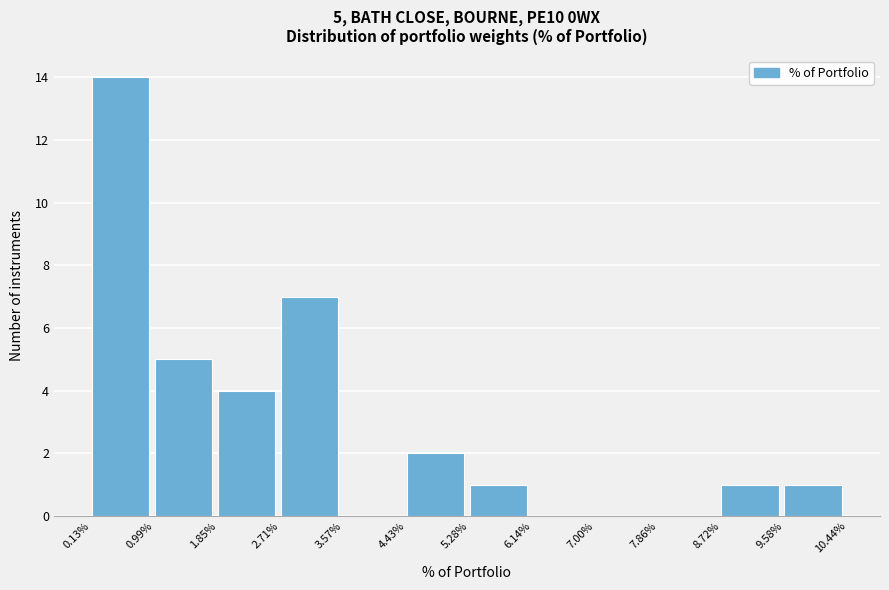

Over which range of the x-axis is the bar tallest?

0.13% to 0.99%